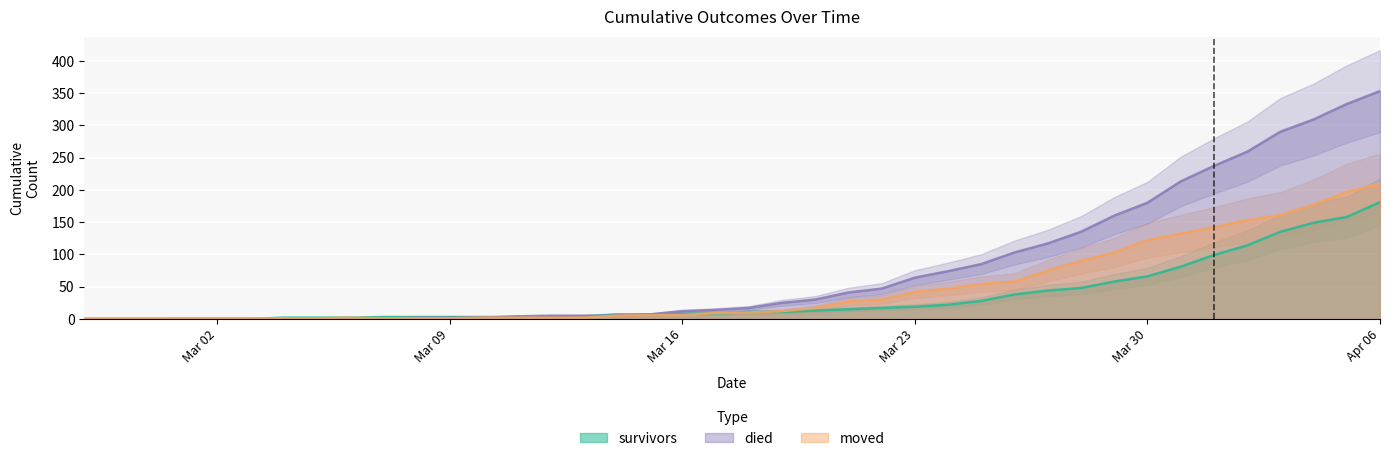

At which label does died reach its peak?

Apr 06